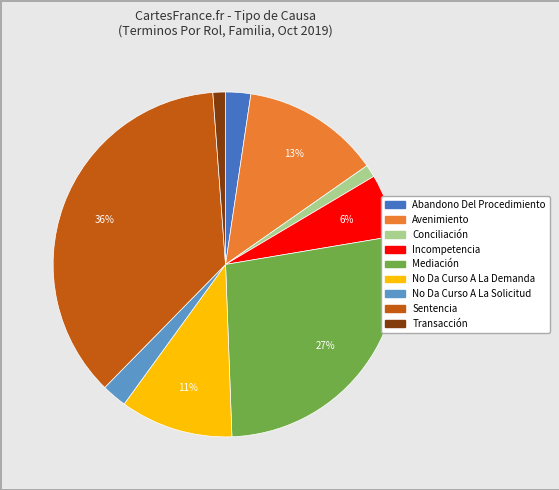

Which slice is the largest?

Sentencia